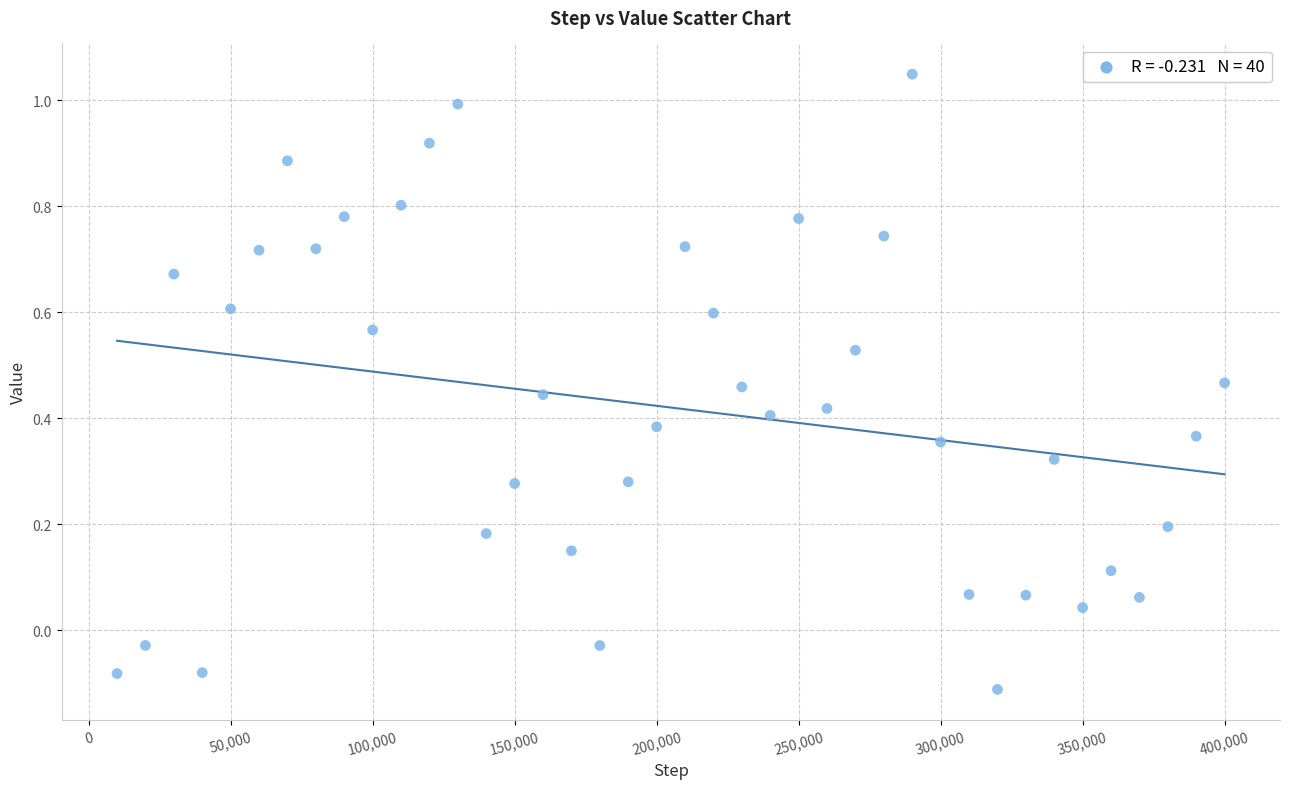

What is the range of Y values (max minus min)?

1.2